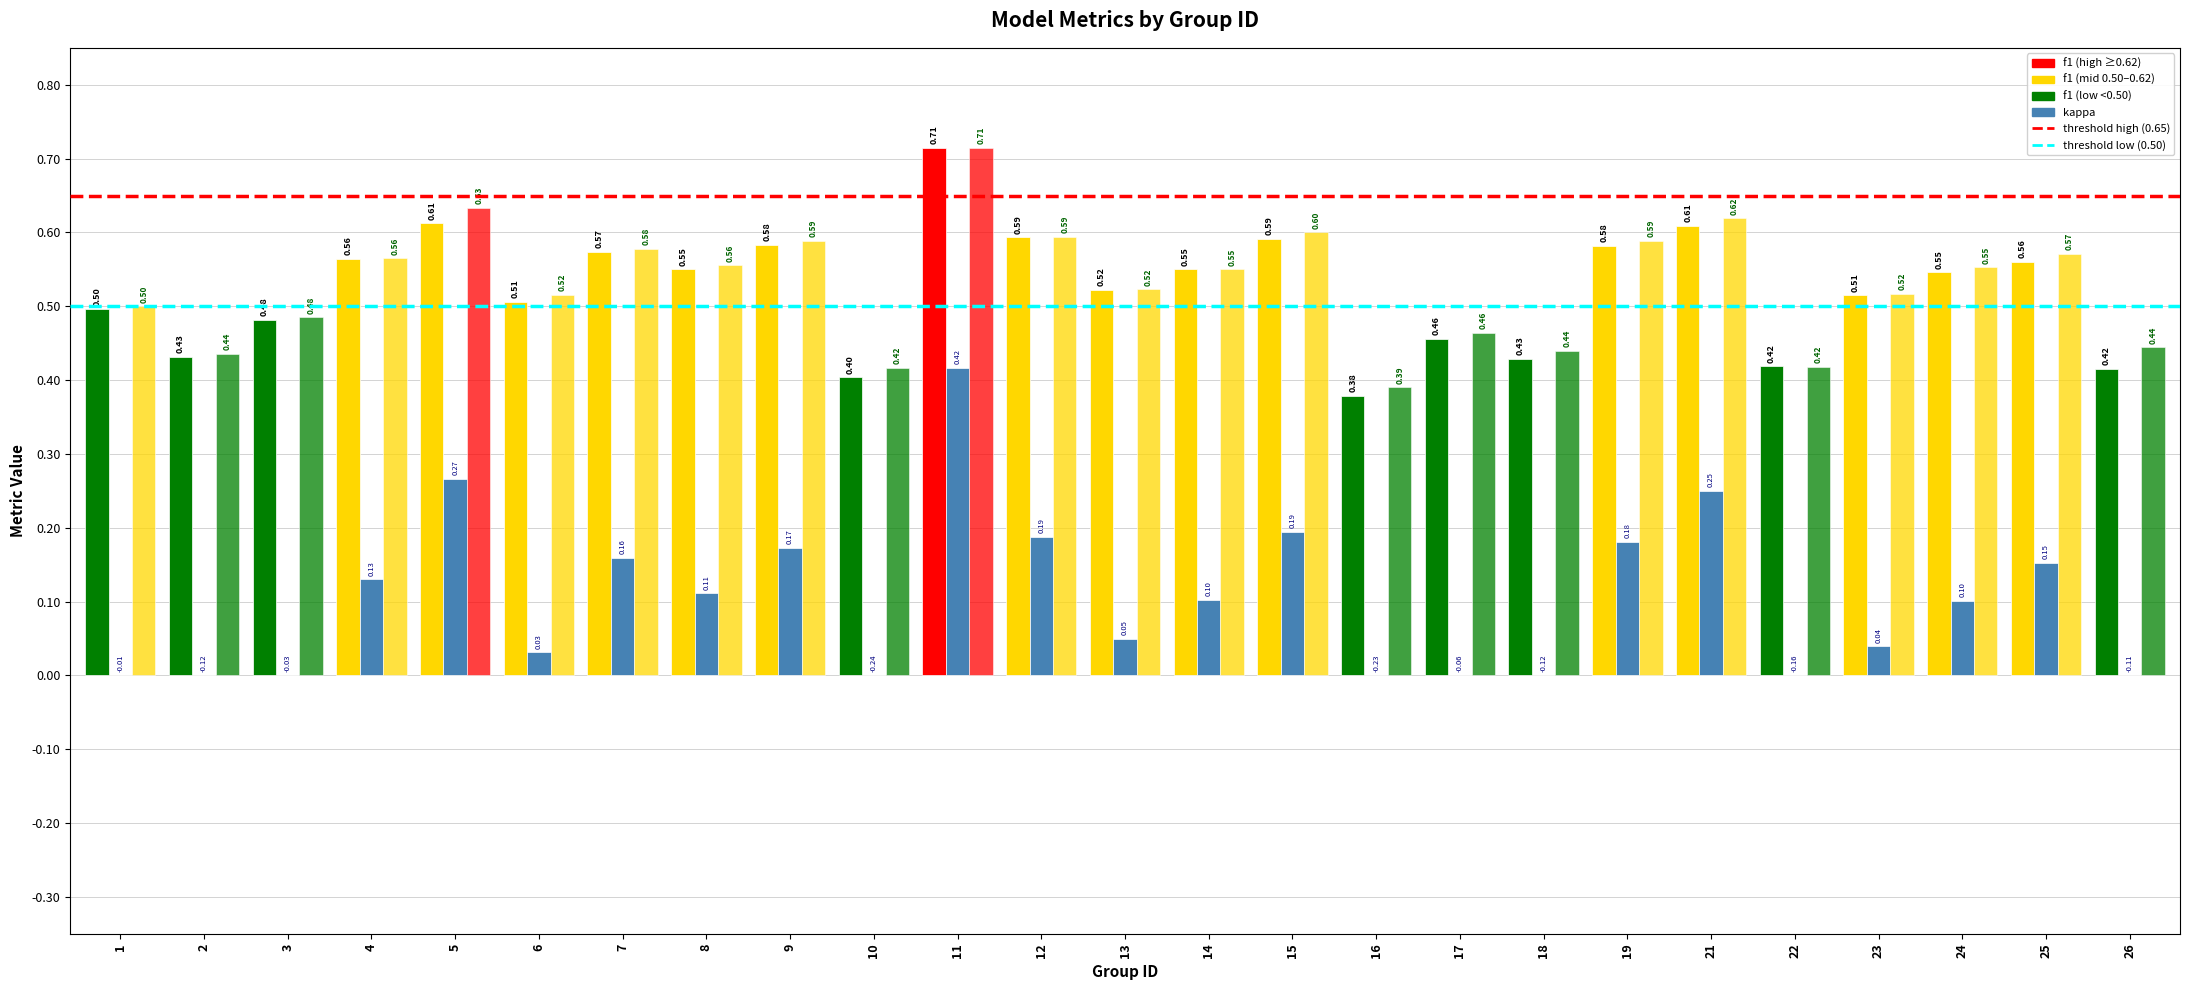

How many groups of bars are there?

25